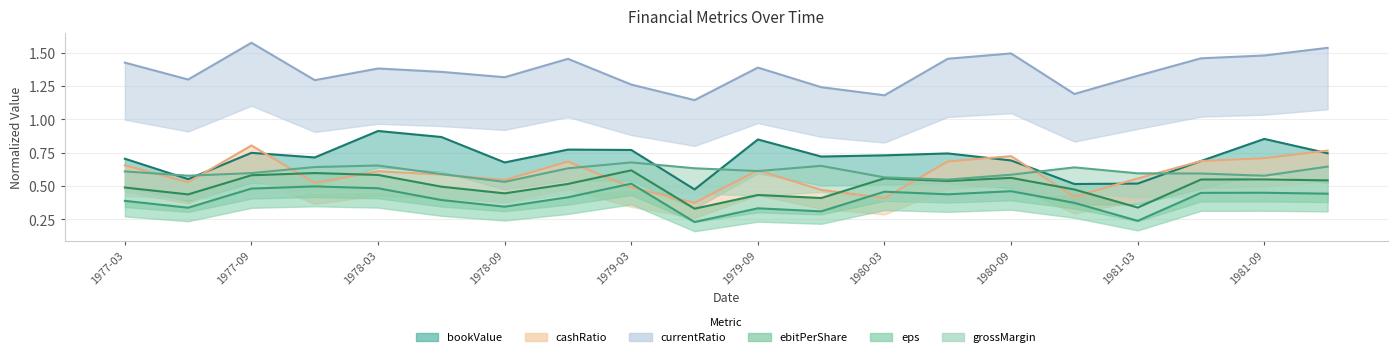

How many interior local peaks does the currentRatio series have?

5